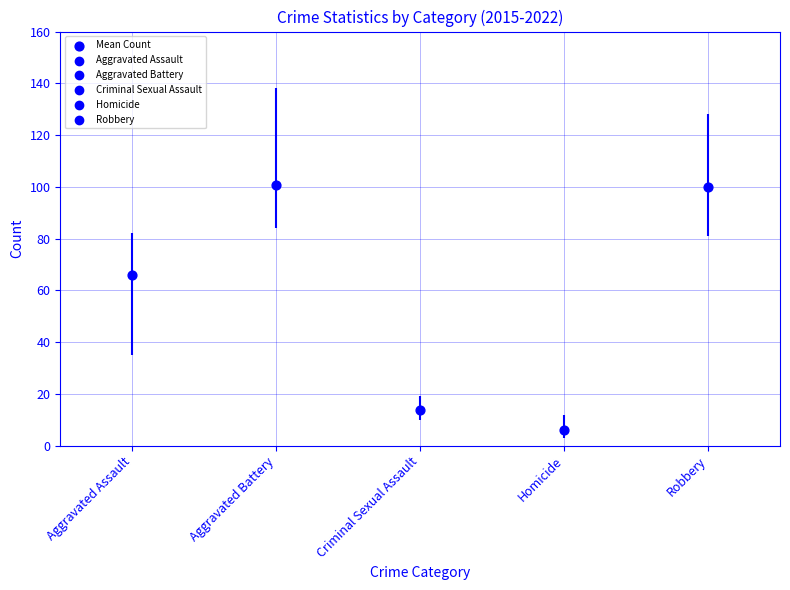

What is the change in value from Criminal Sexual Assault to Robbery?

+86.1